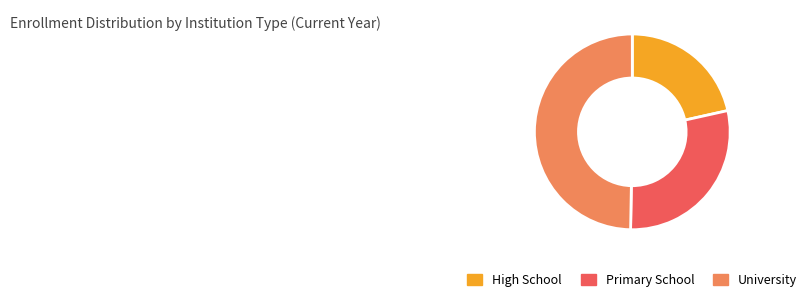

Is Primary School the majority of the pie?

No